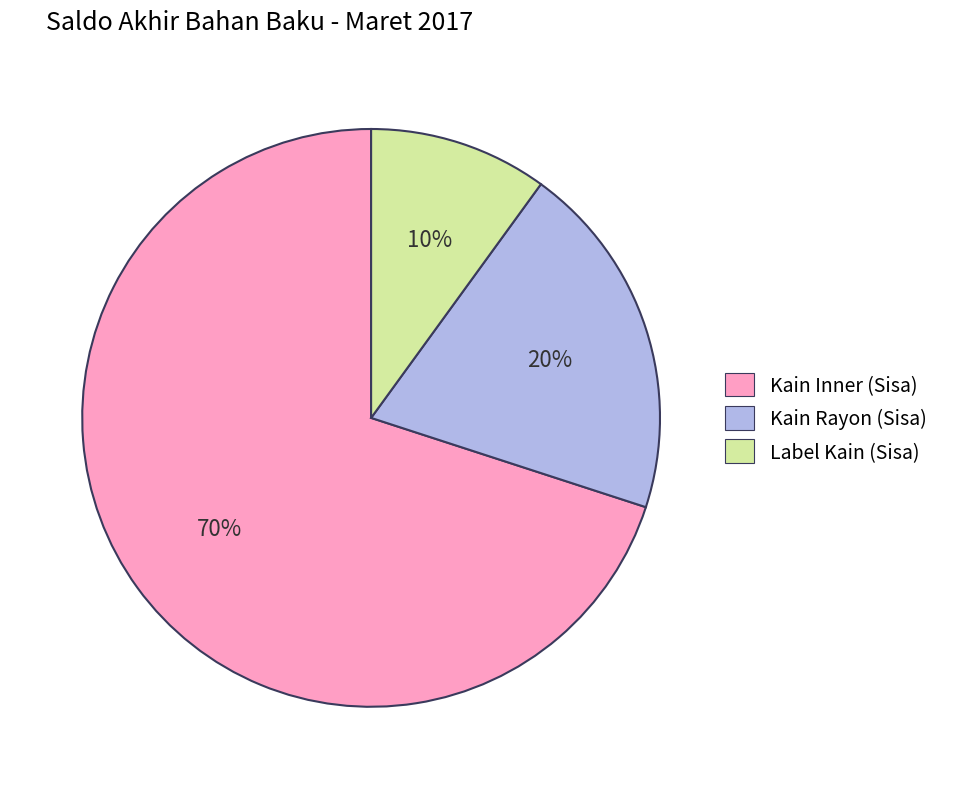

Which category has the smallest portion of the pie?

Label Kain (Sisa)